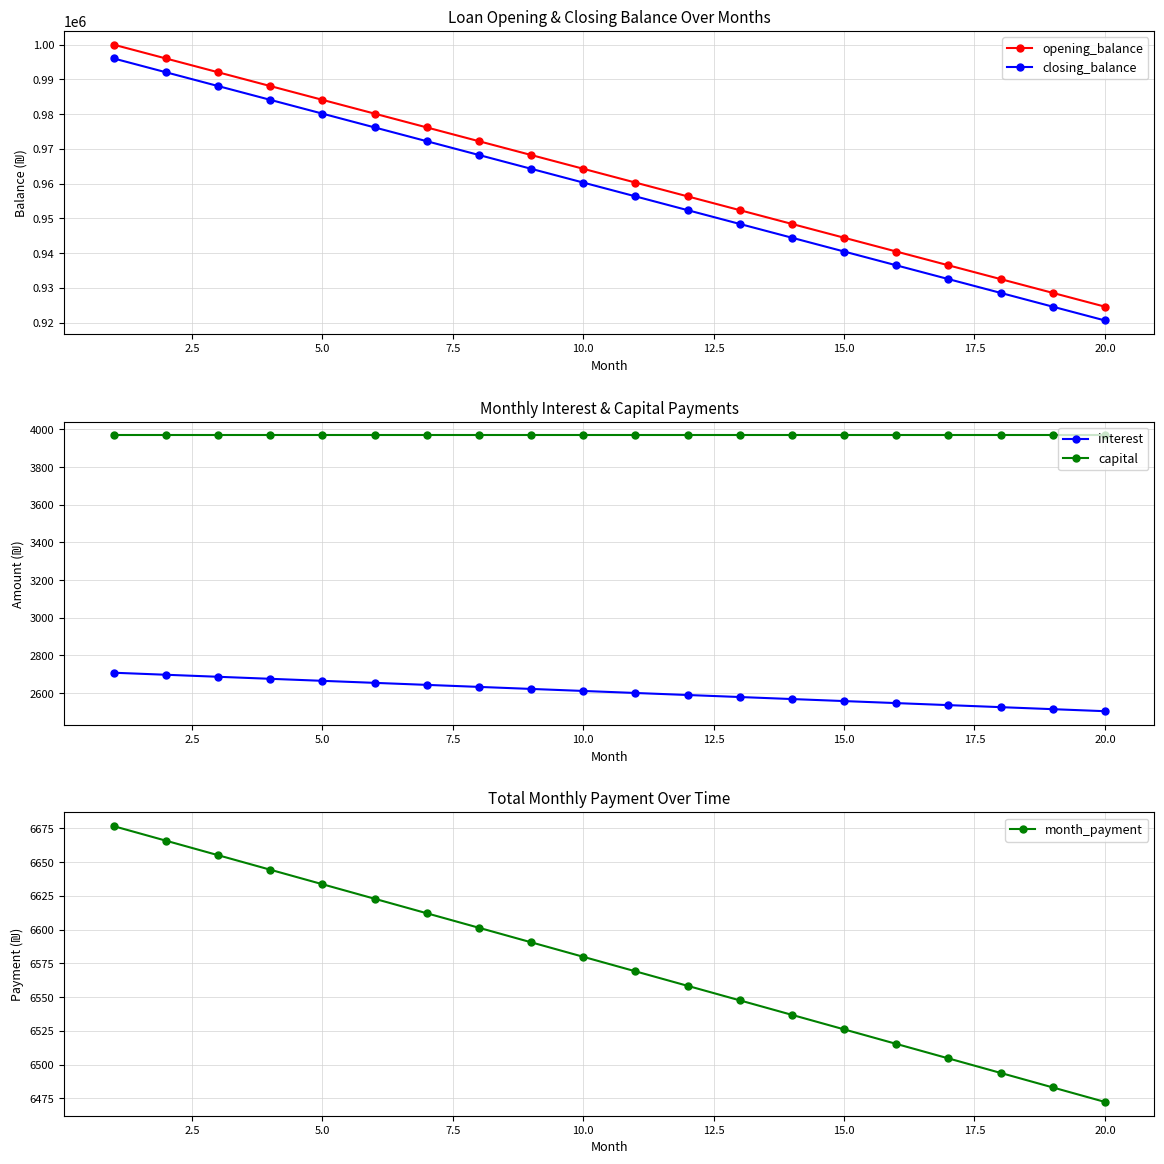

True or false: opening_balance and month_payment intersect in this chart.

False